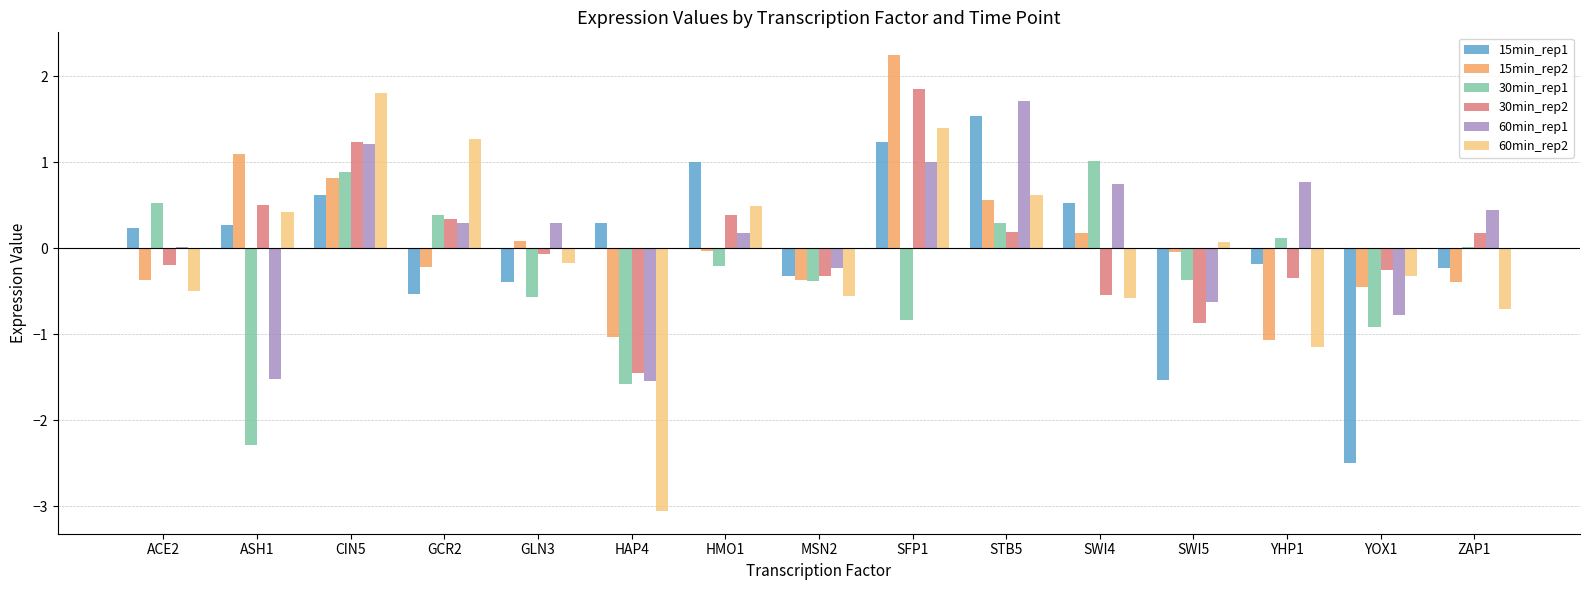

The value of 15min_rep1 at MSN2 is -0.3. True or false?

True